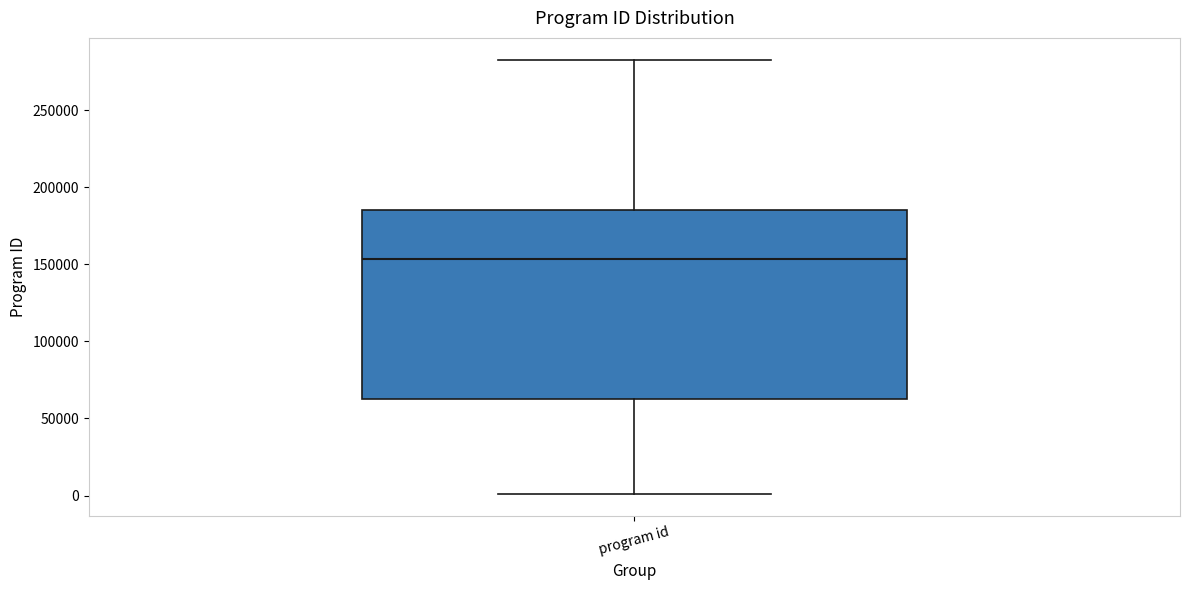

Read this box plot against the y-axis: the position of the median line, the range covered by the box, and the ends of both whiskers. The values are not printed on the chart, so give them approximately, as read against the axis.

median 155000, box 65000 to 185000, whiskers 0 to 285000